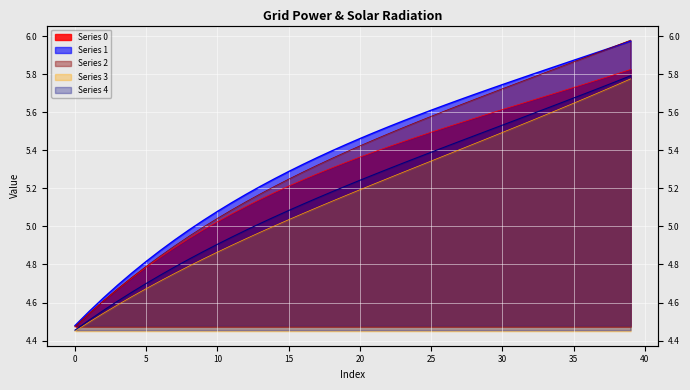

What is the sum of all Series 3 values?

206.3